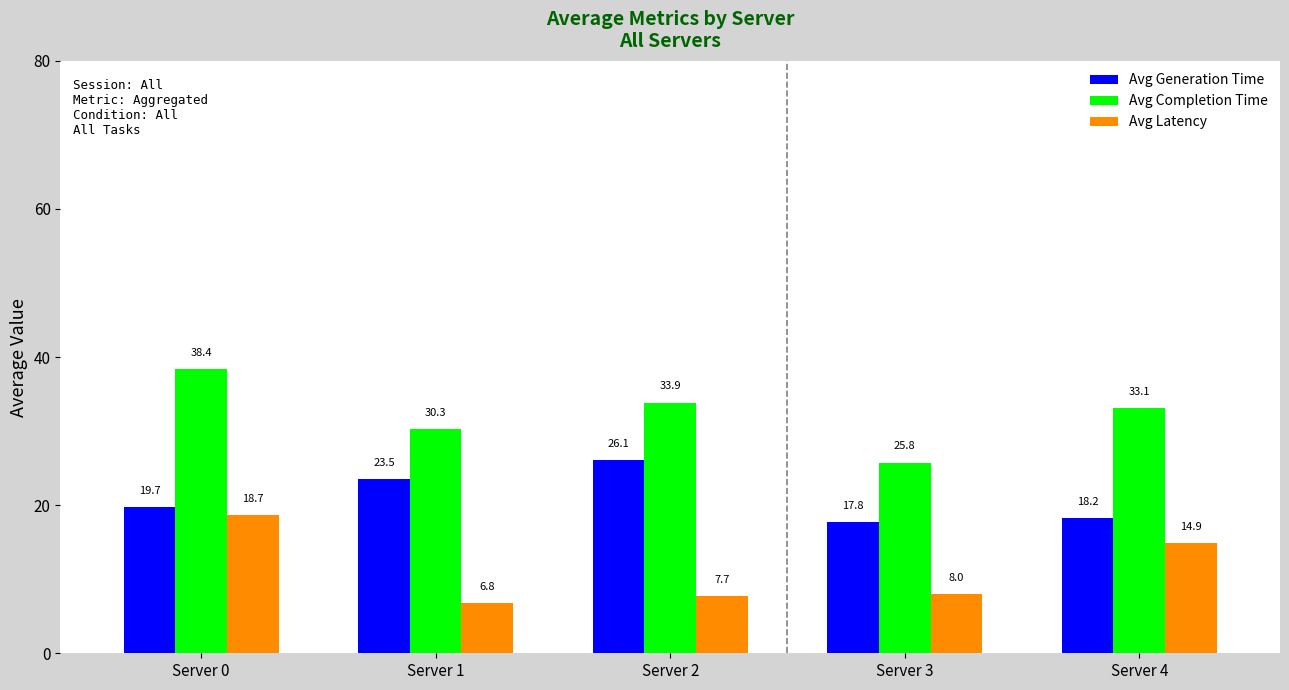

Reading left to right, what are all the values shown in this chart?

Avg Generation Time: 19.7	23.5	26.1	17.8	18.2
Avg Completion Time: 38.4	30.3	33.9	25.8	33.1
Avg Latency: 18.7	6.8	7.7	8.0	14.9